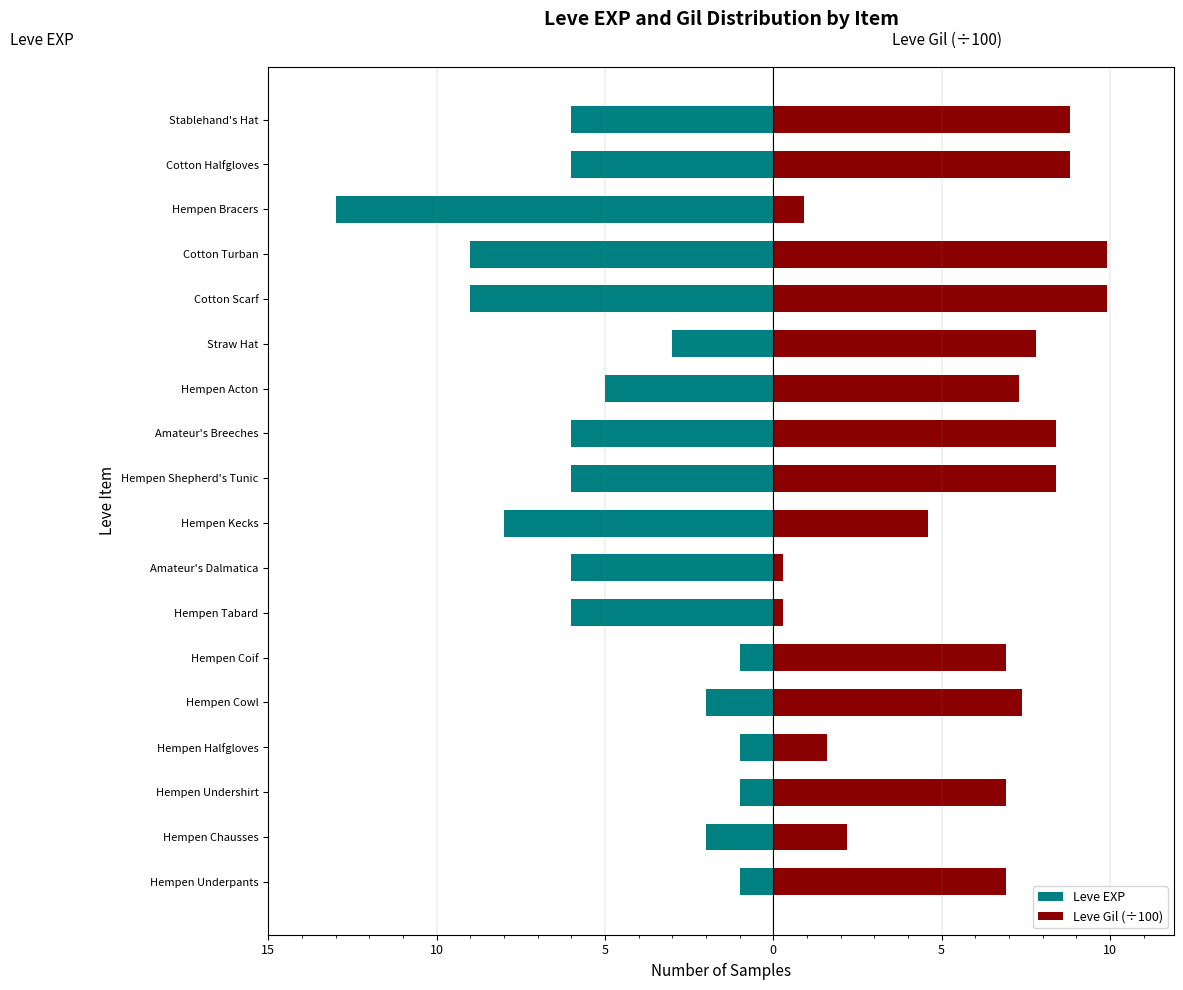

Rank the series at Stablehand's Hat from lowest to highest value.

Leve EXP, Leve Gil (÷100)